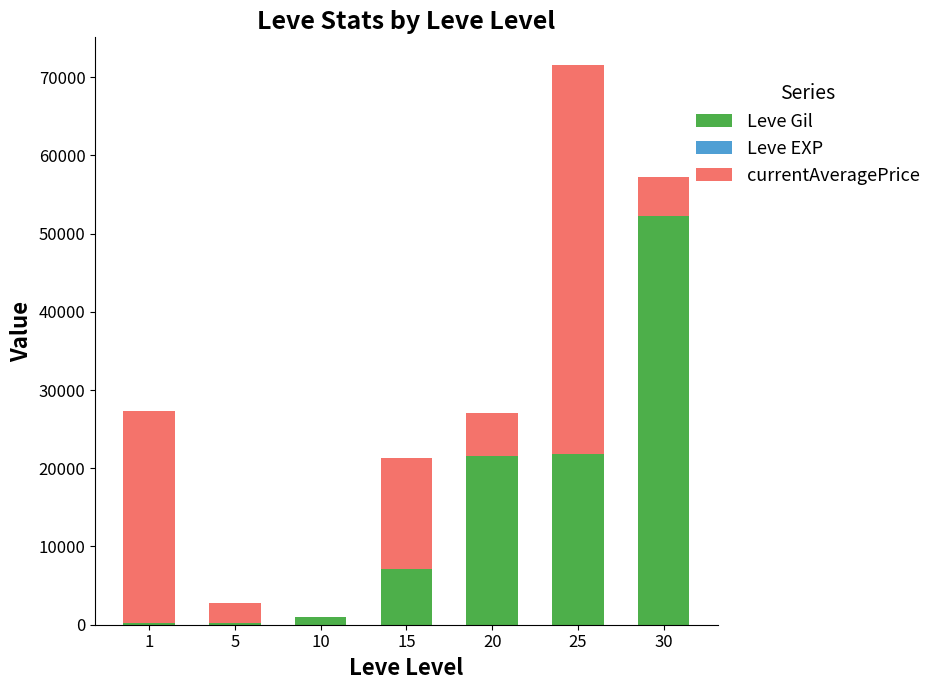

What is the sum of all Leve Gil values?

104190